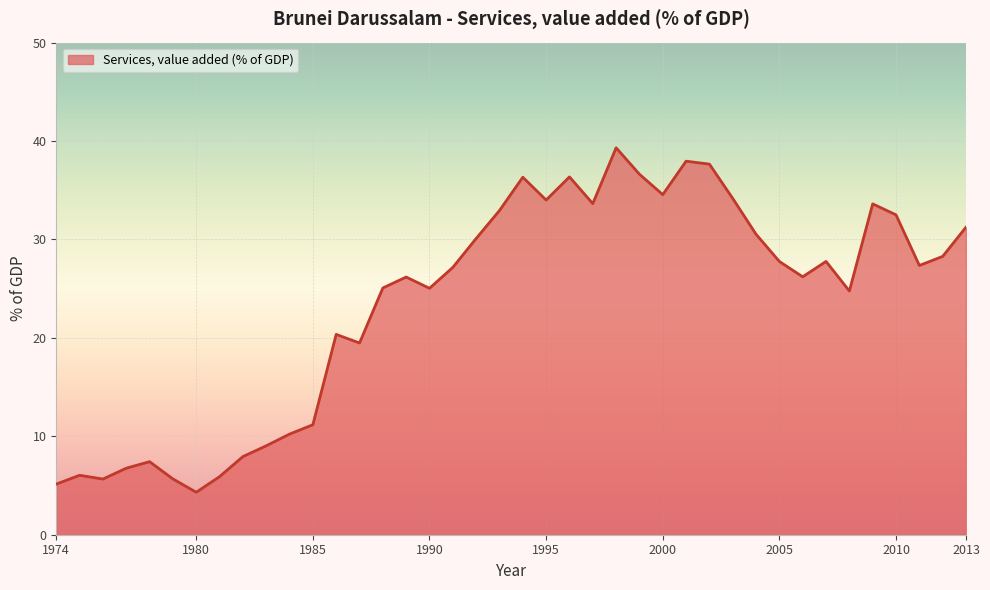

What is the smallest value displayed?

4.3